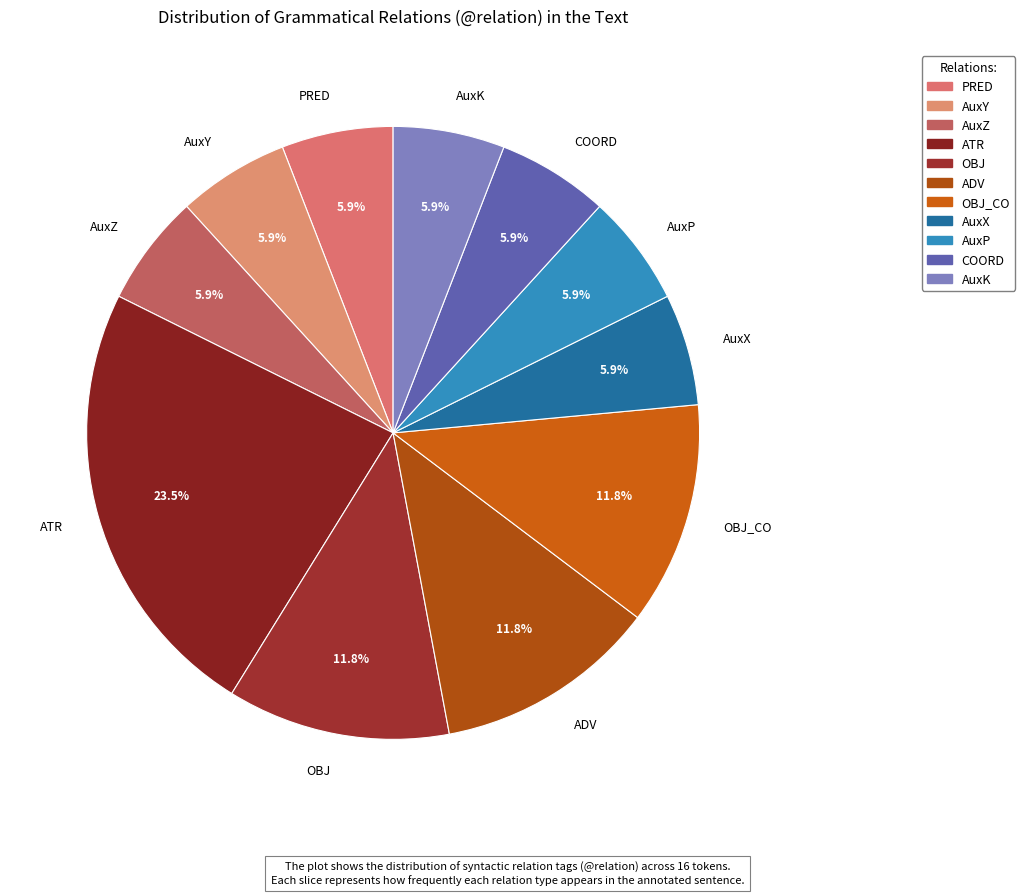

True or false: AuxP accounts for 6% of the total.

True